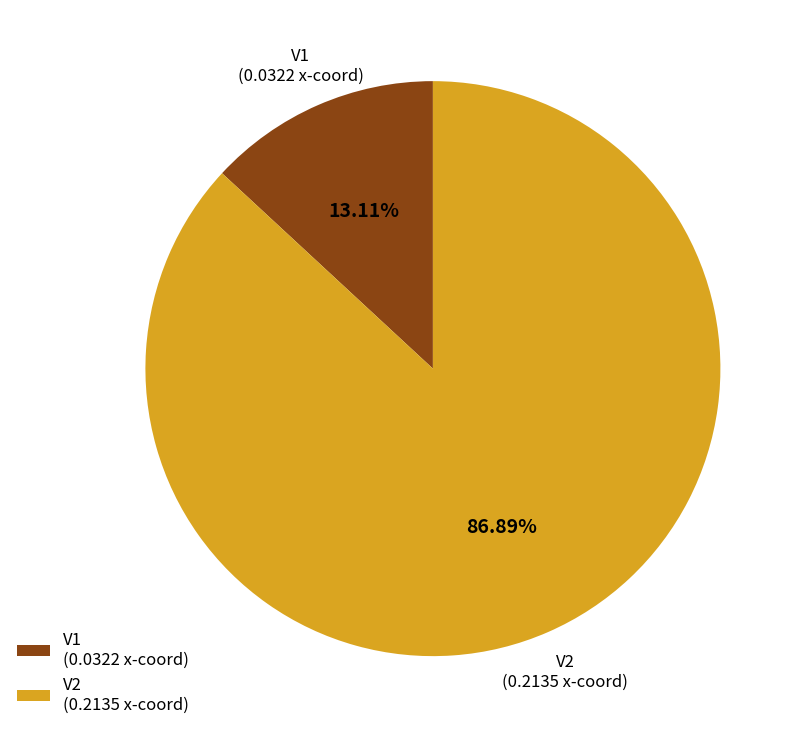

What is the majority slice?

V2